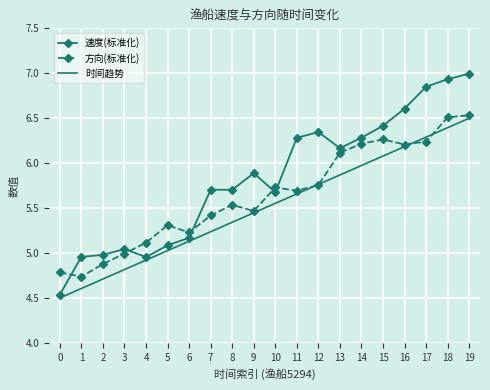

Is the value of 时间趋势 at 12 greater than the value of 方向(标准化) at 7?

Yes